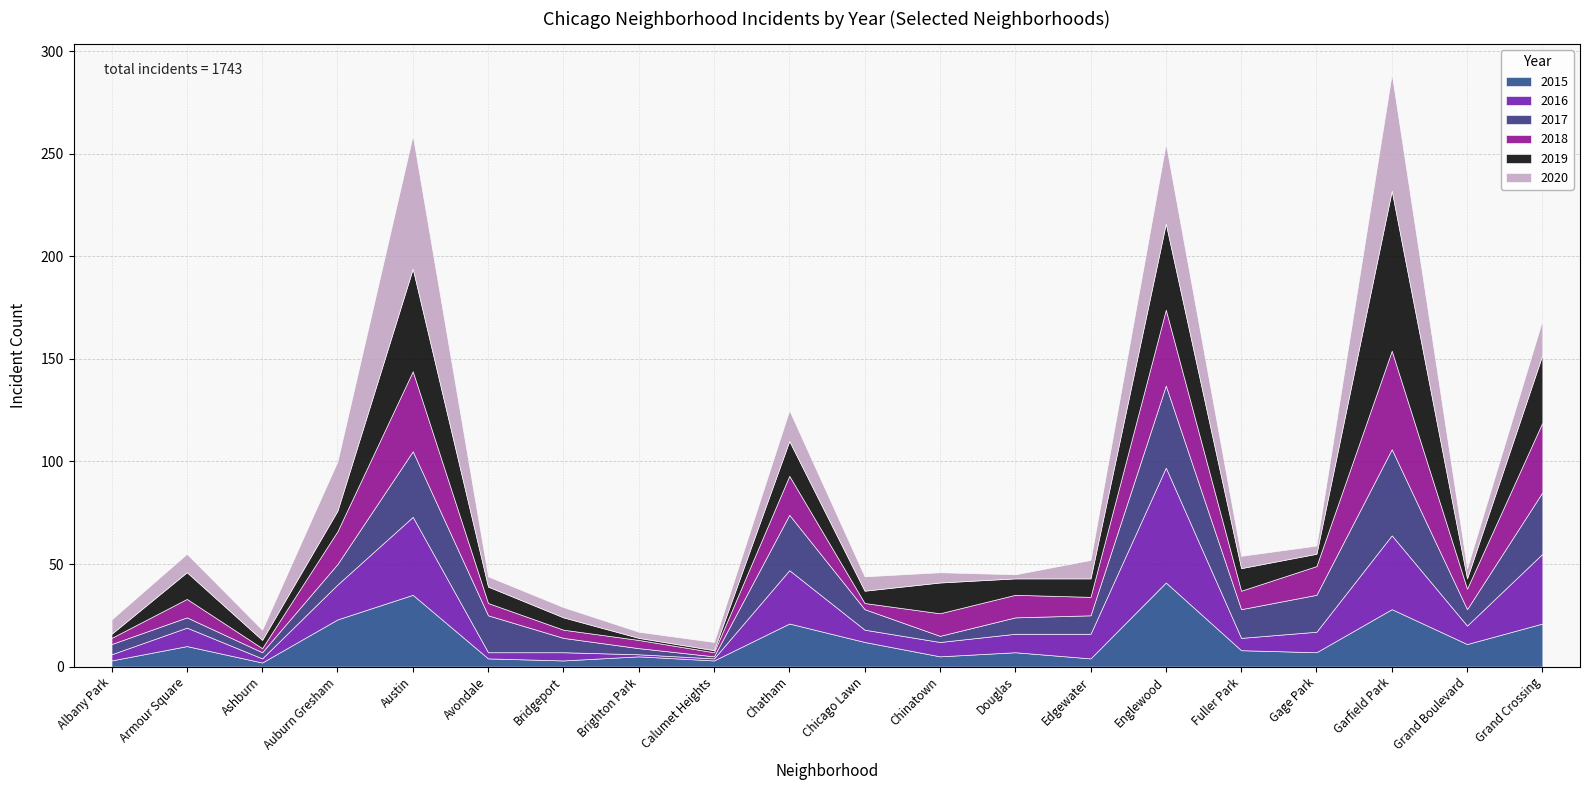

What is the total value across all series at Fuller Park?

54